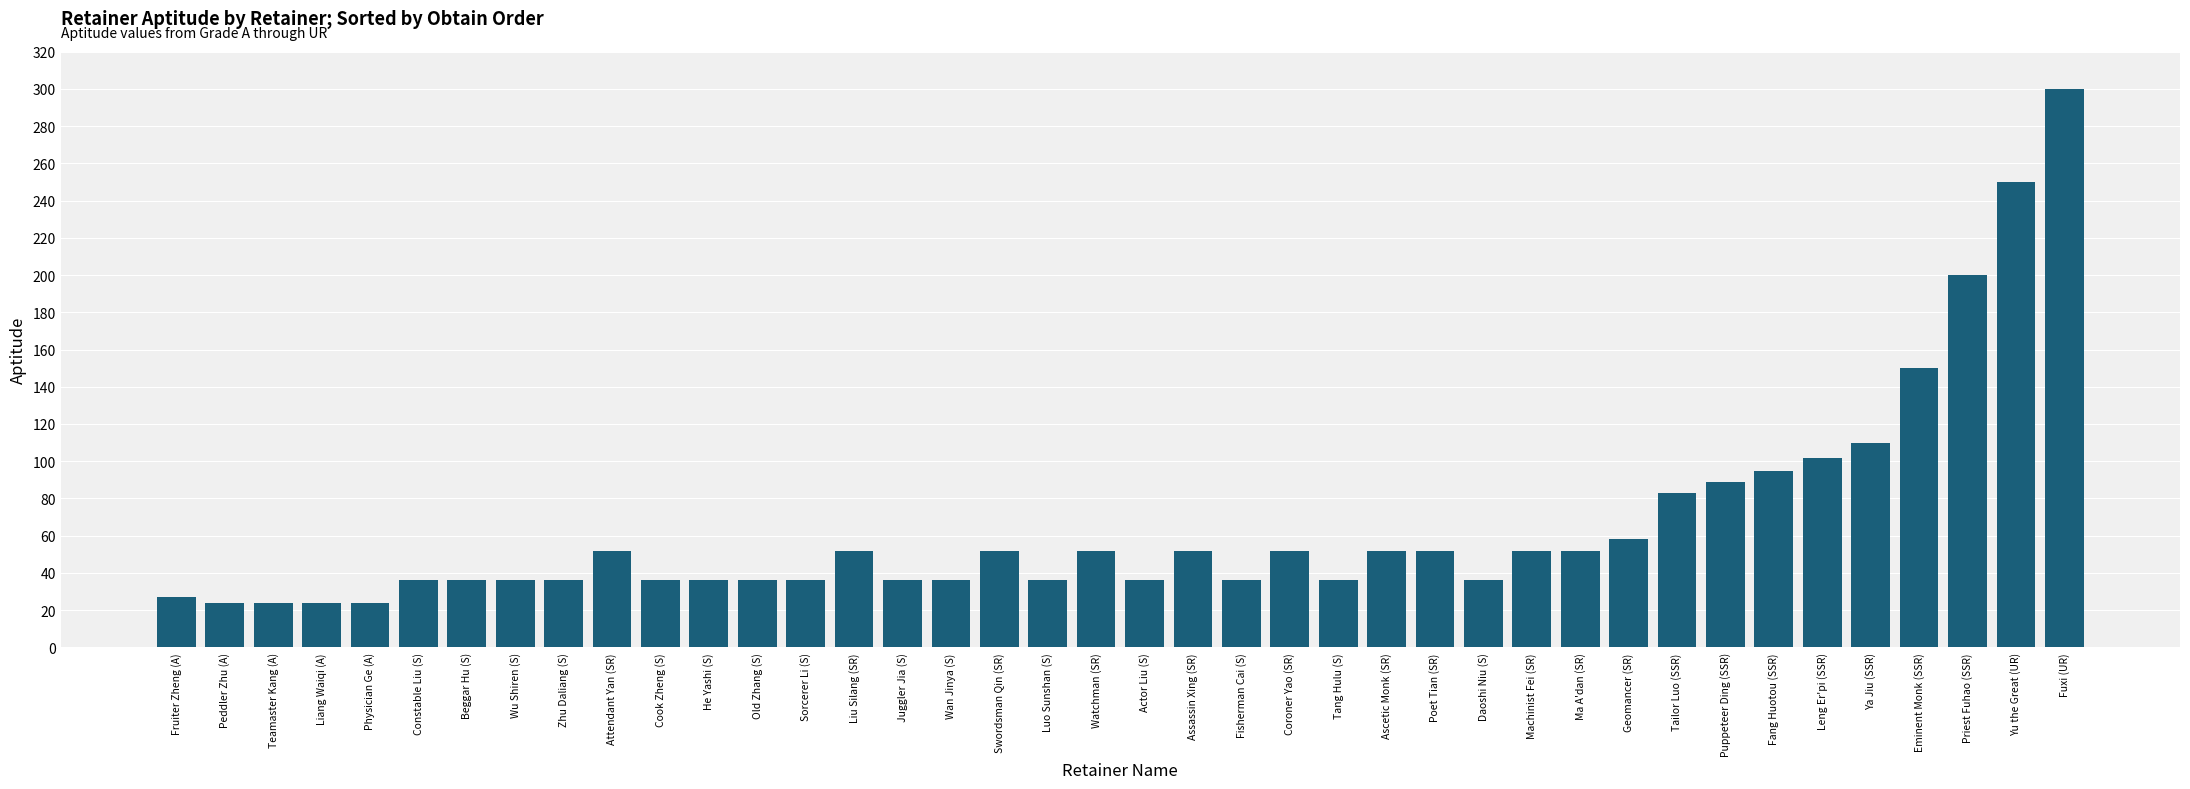

What is the minimum value shown in the chart?

24